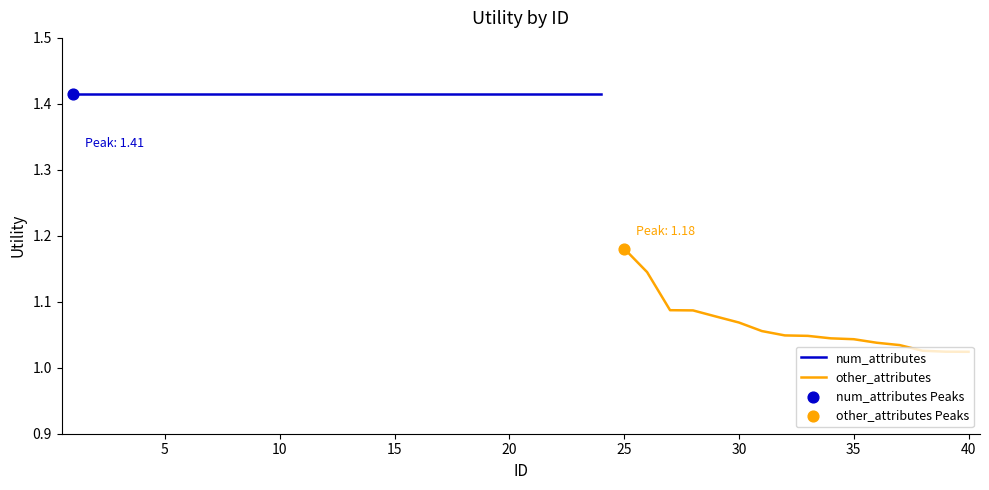

Which has a higher value, 9 or 3?

9